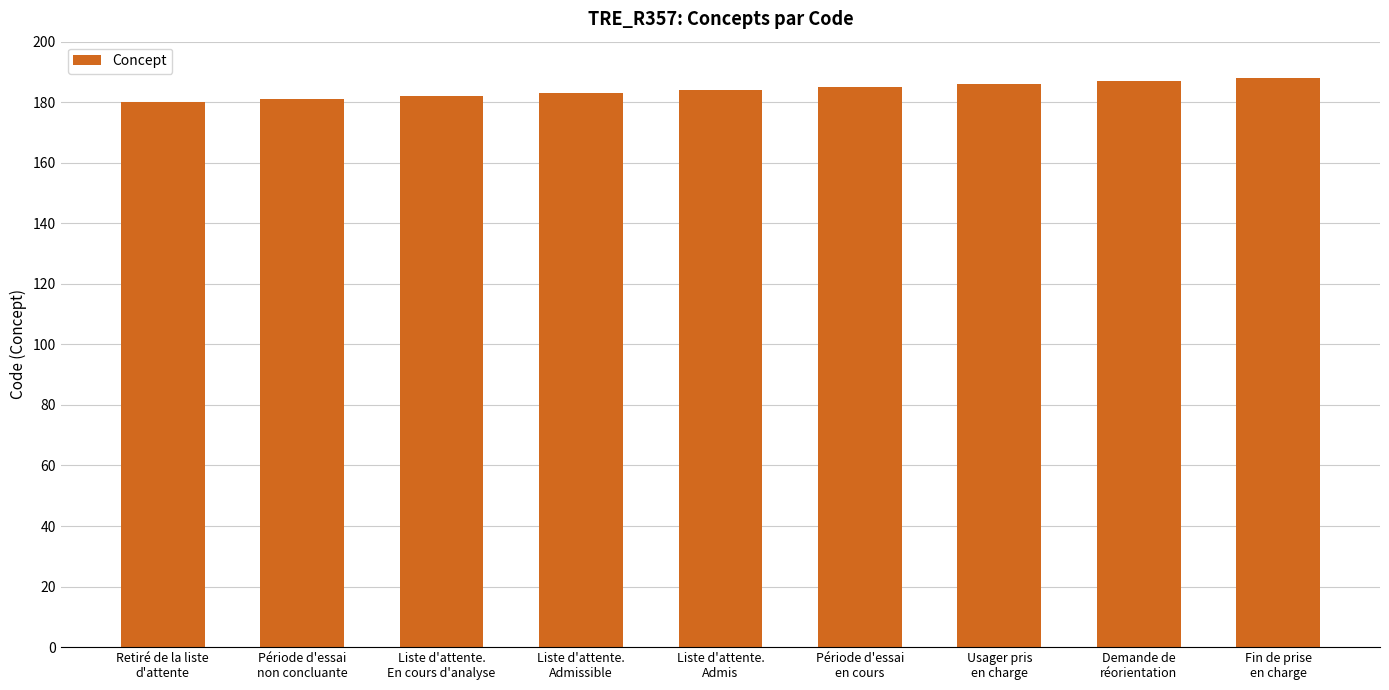

How many data points are less than 184?

4